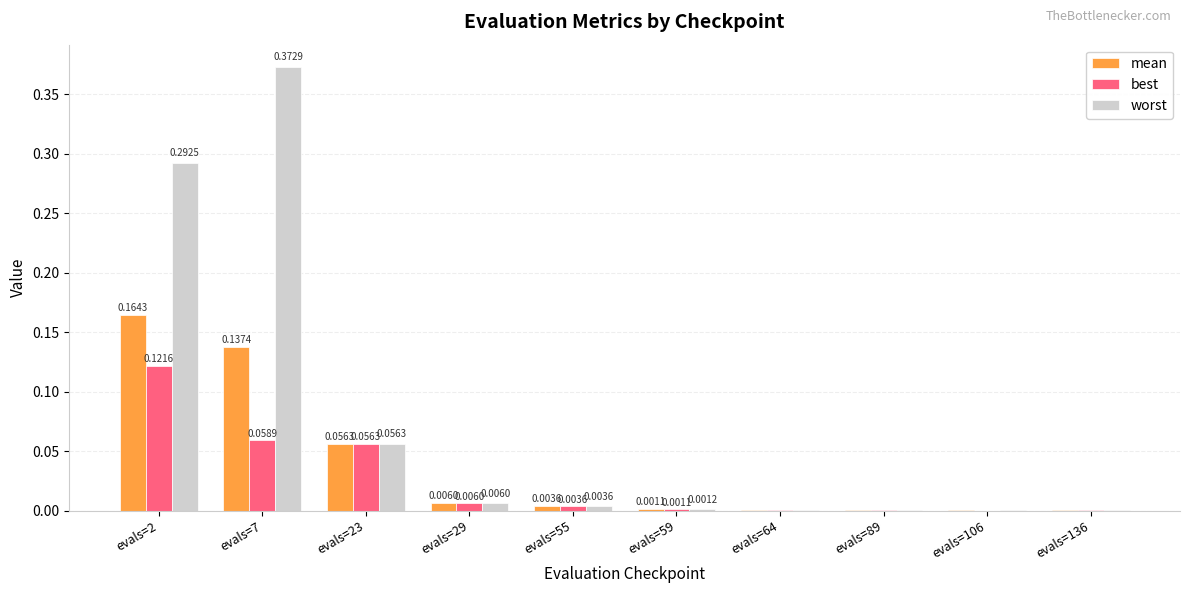

The value of mean at evals=7 is 0.2. True or false?

False